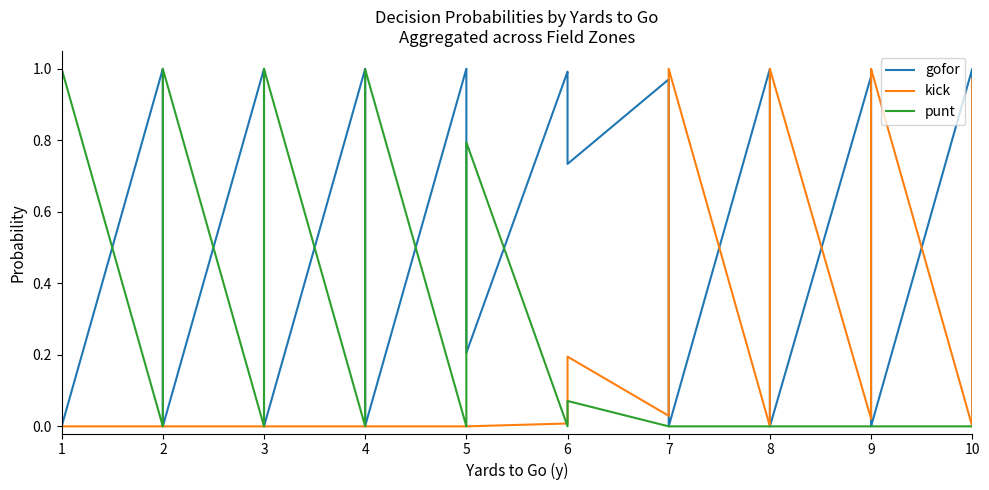

Where is gofor nearest to the value 0?

1